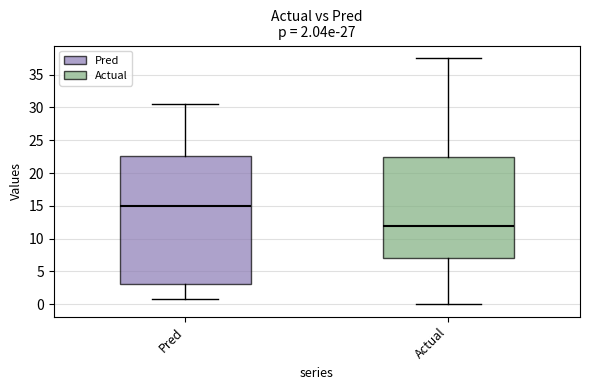

Reading left to right, read every box against the y-axis: the position of its median line, the range the box covers, and the ends of its whiskers. The values are not printed on the chart, so give them approximately, as read against the axis.

Pred: median 15.0, box 3.0 to 22.5, whiskers 0.5 to 30.5
Actual: median 12.0, box 7.0 to 22.5, whiskers 0.0 to 37.5